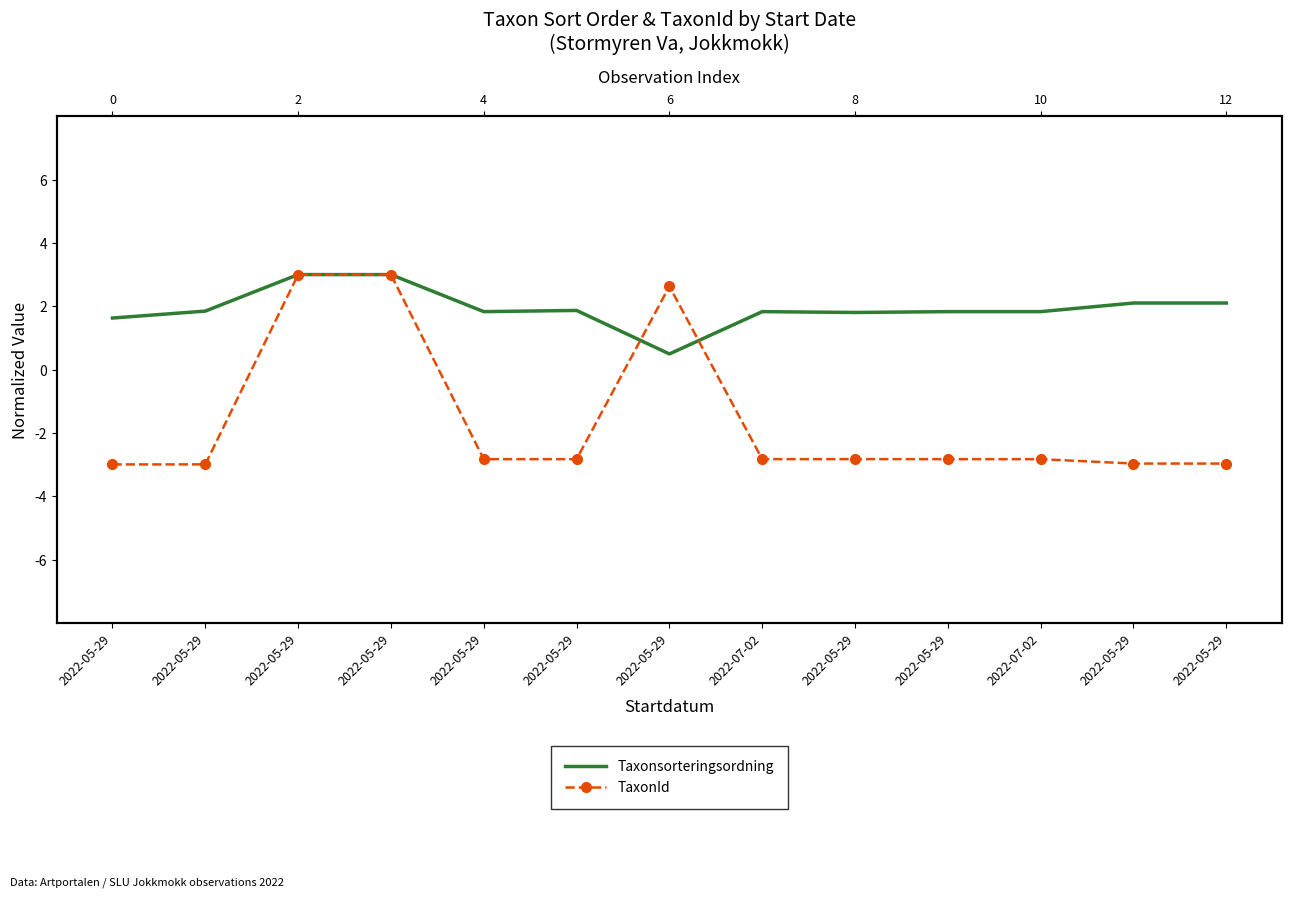

At which category is the sum across all series the highest?

2022-05-29